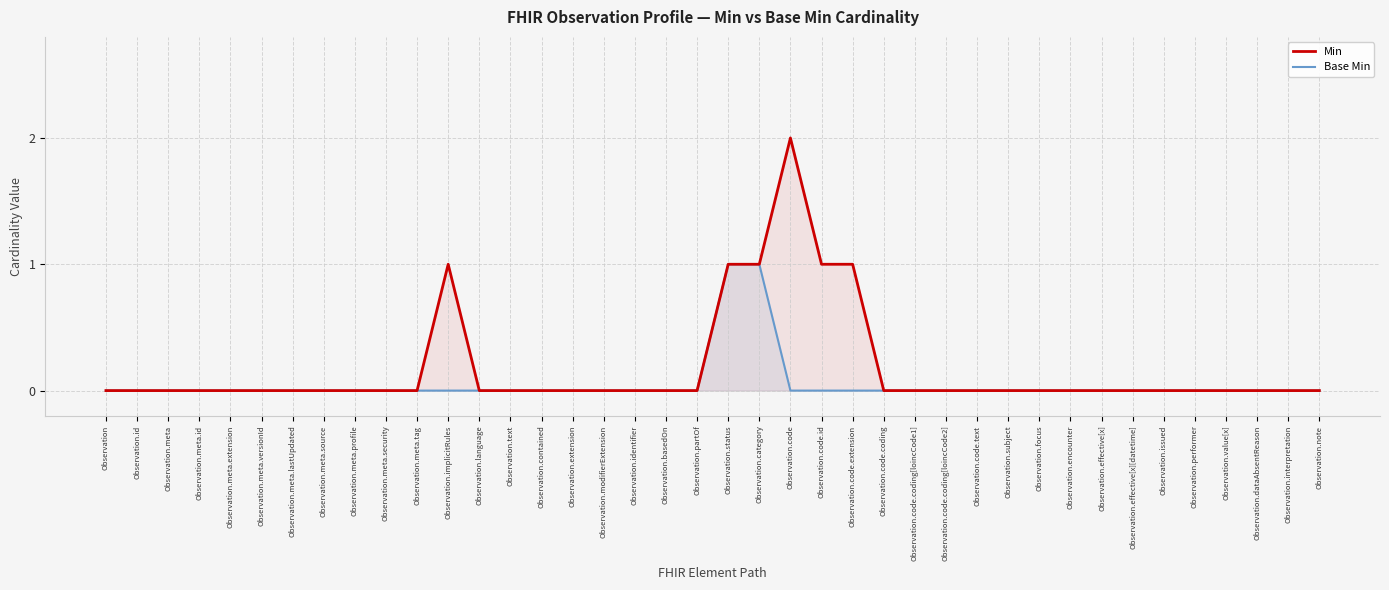

True or false: Base Min and Min intersect in this chart.

False